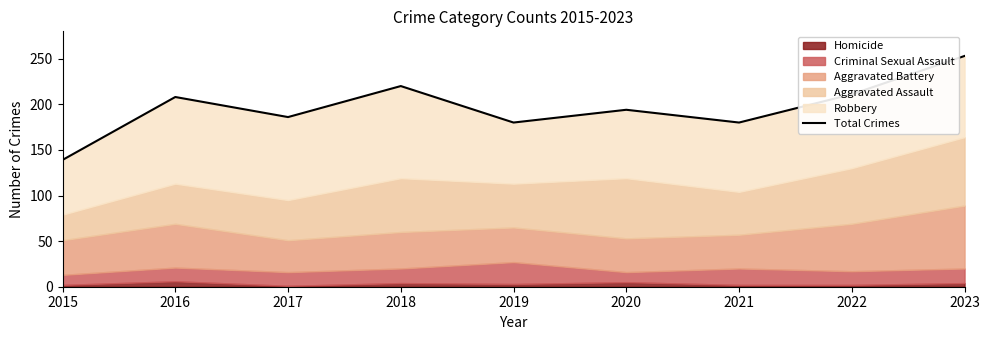

True or false: the data has more than 2 interior local peaks.

True